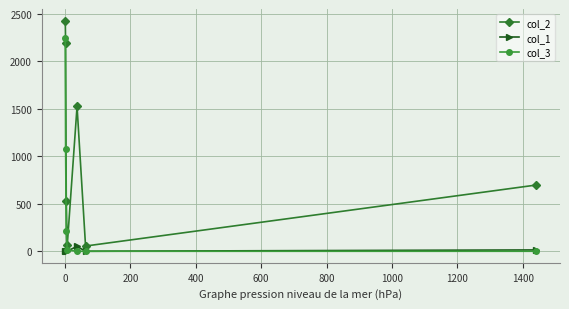

At how many categories does at least one series exceed 398?

5